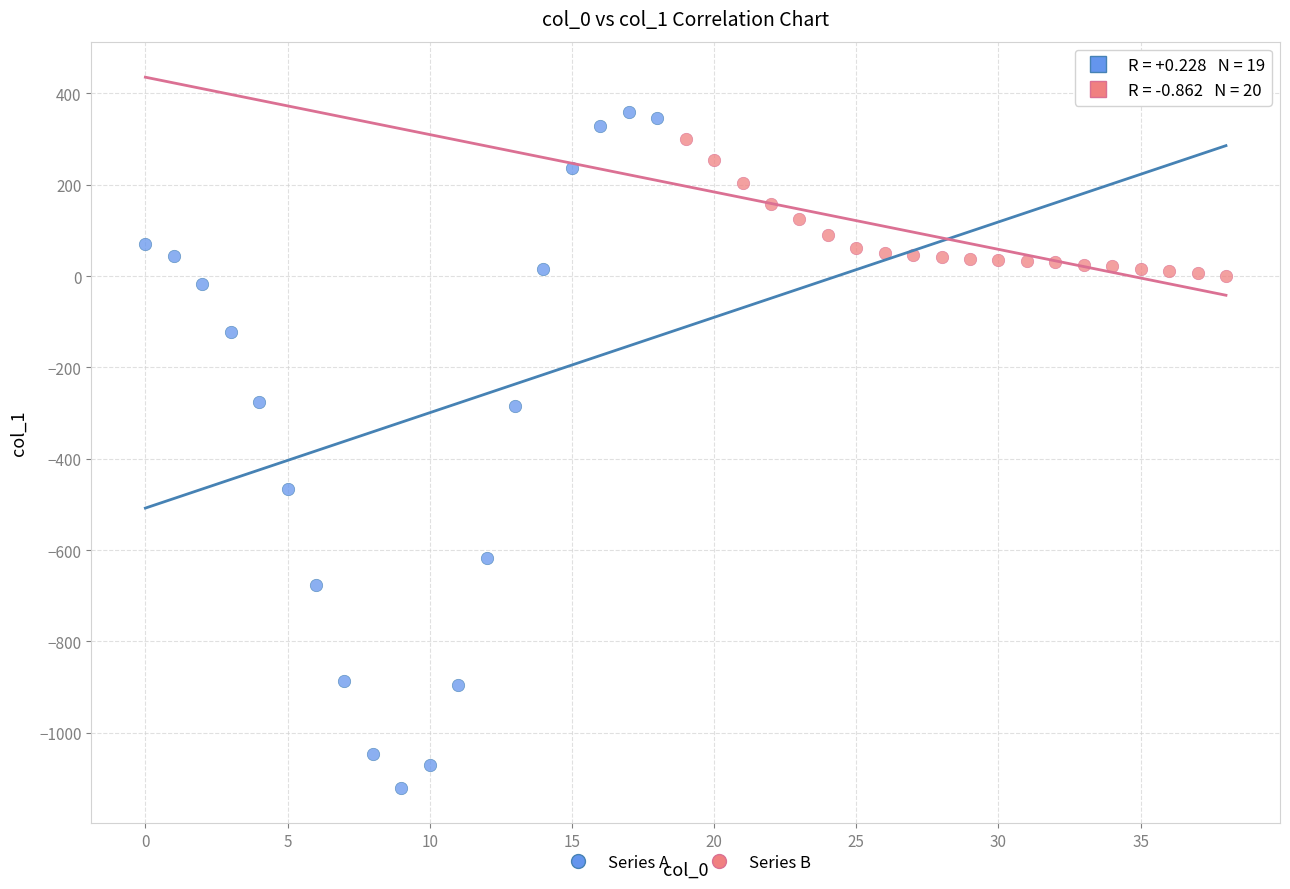

Which series reaches the minimum Y coordinate?

Series A